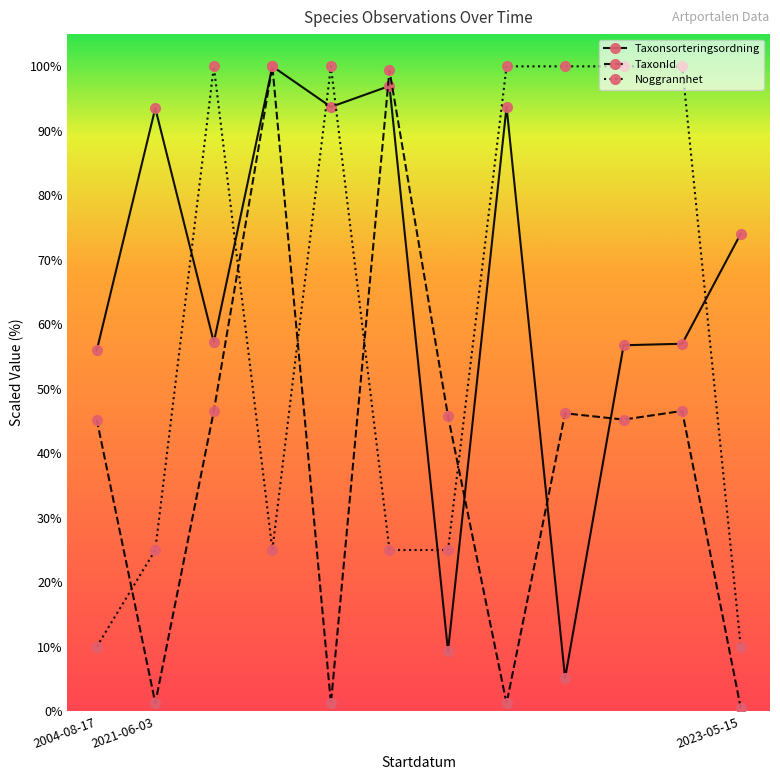

Which series has the largest total across all categories?

Taxonsorteringsordning